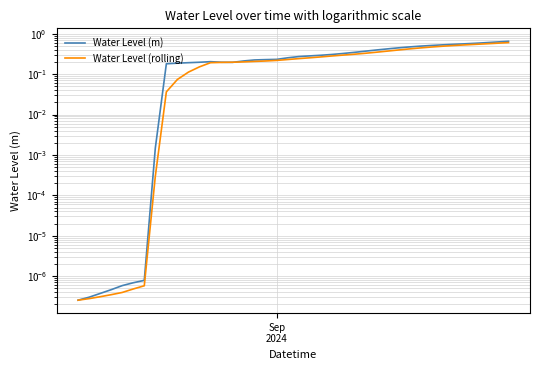

What is the maximum value shown in the chart?

0.7